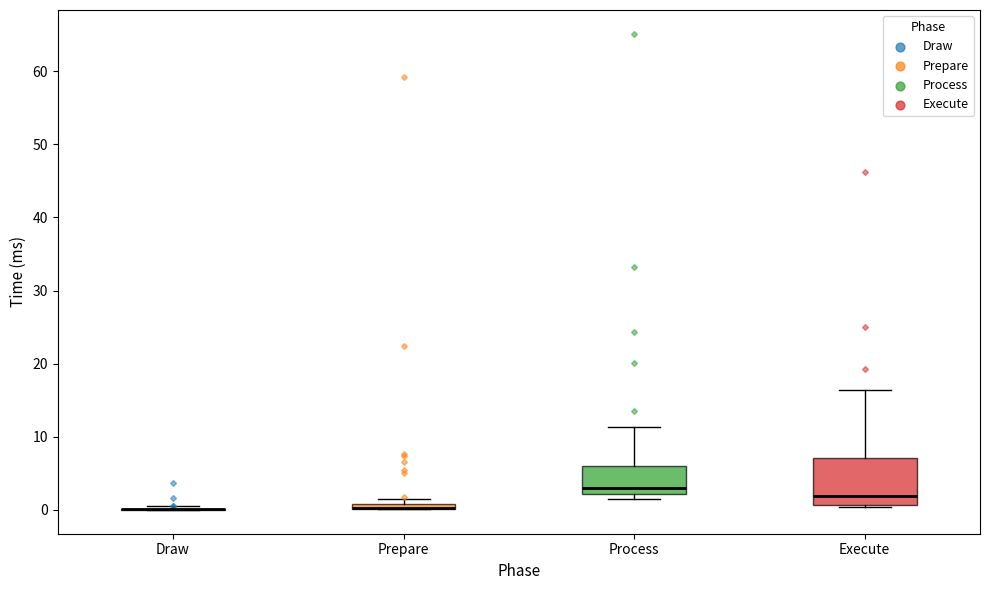

Comparing the boxes themselves (not the whiskers), which one is the tallest?

Execute